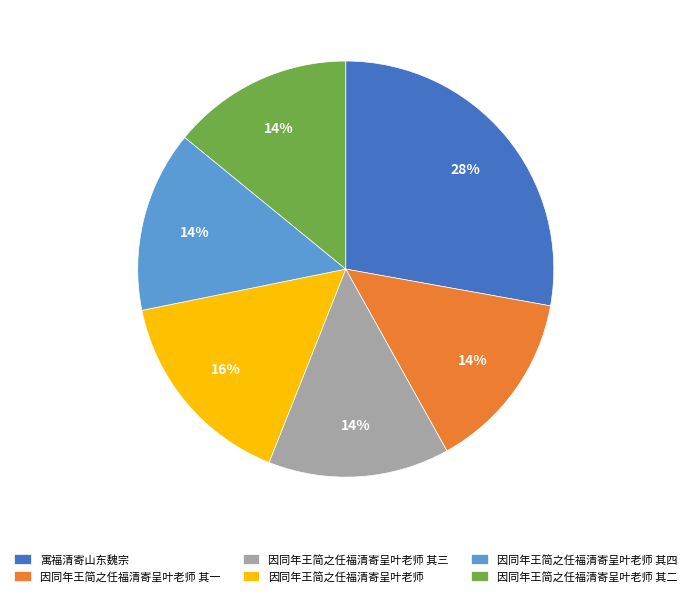

To the nearest percent, what percentage of the pie is 因同年王简之任福清寄呈叶老师?

16%